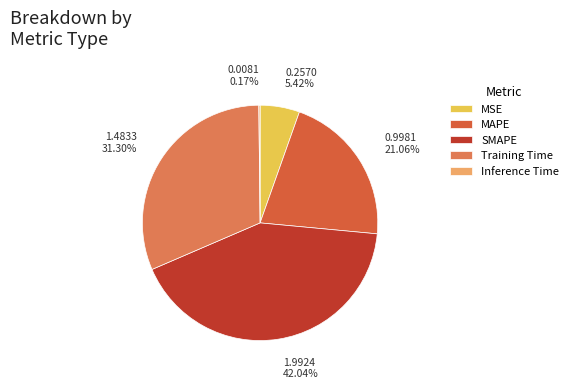

Does any single category account for the majority?

No